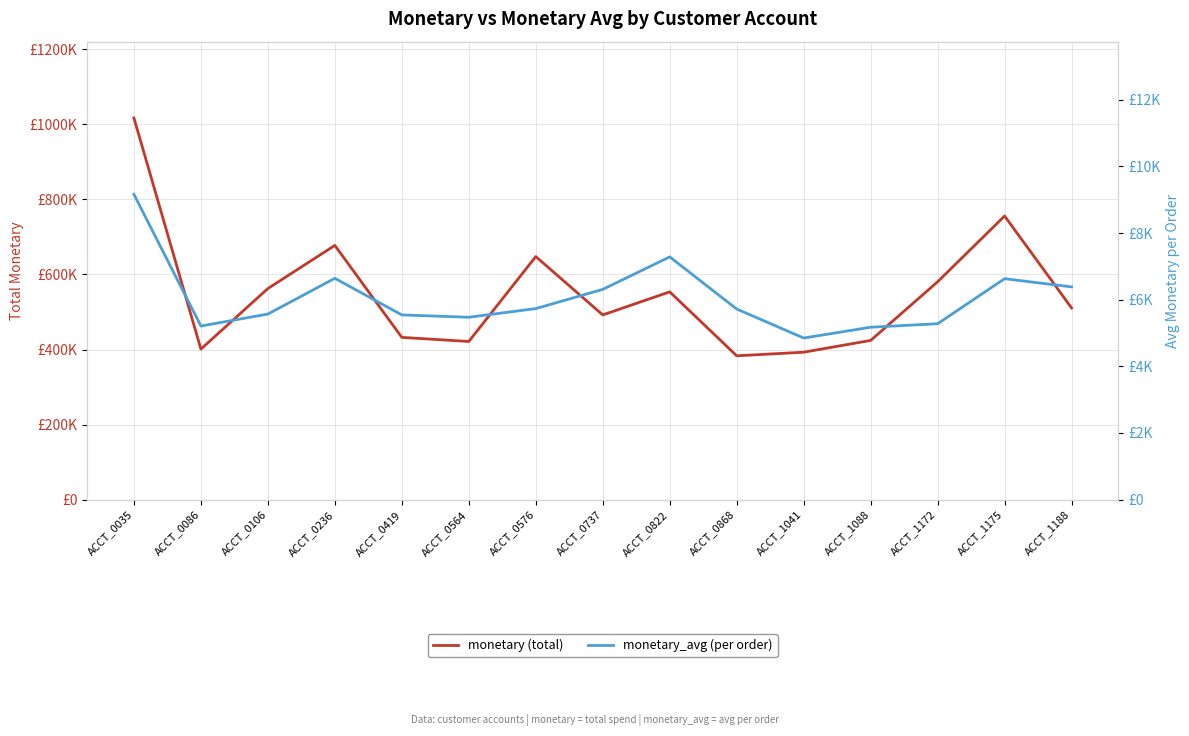

The monetary_avg (per order) series shows 8640.7 at ACCT_1175. True or false?

False